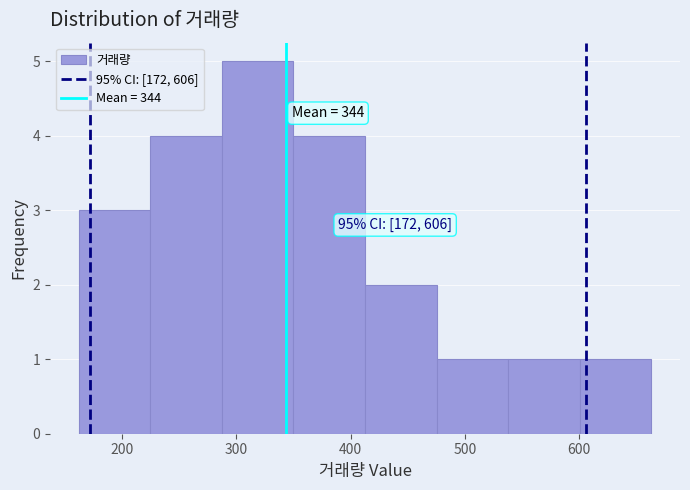

Which range on the x-axis has the tallest bar?

290 to 350